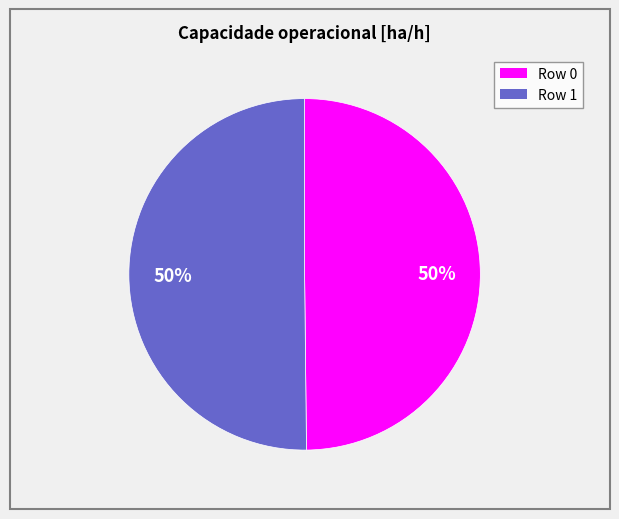

To the nearest percent, what is the average slice percentage?

50%